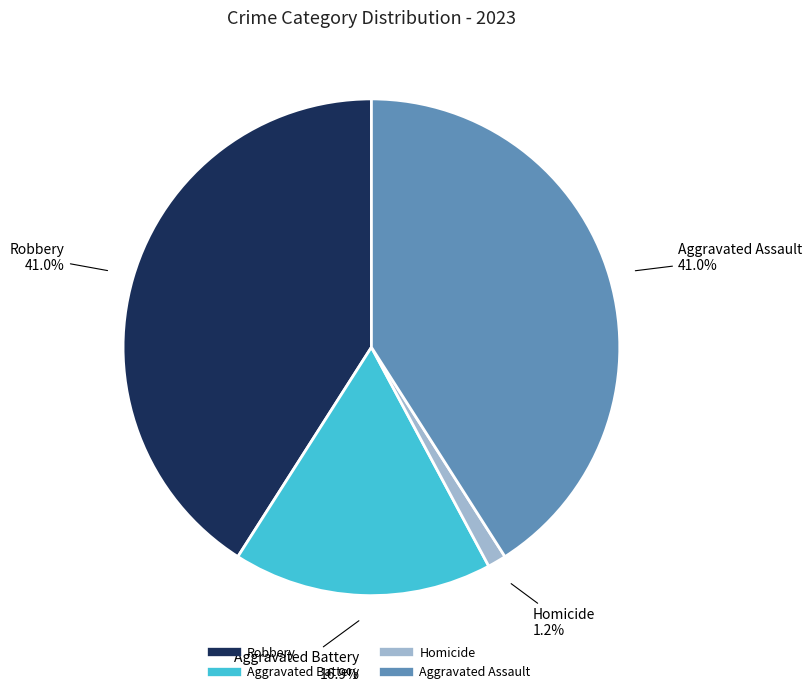

Is there a majority slice in this chart?

No